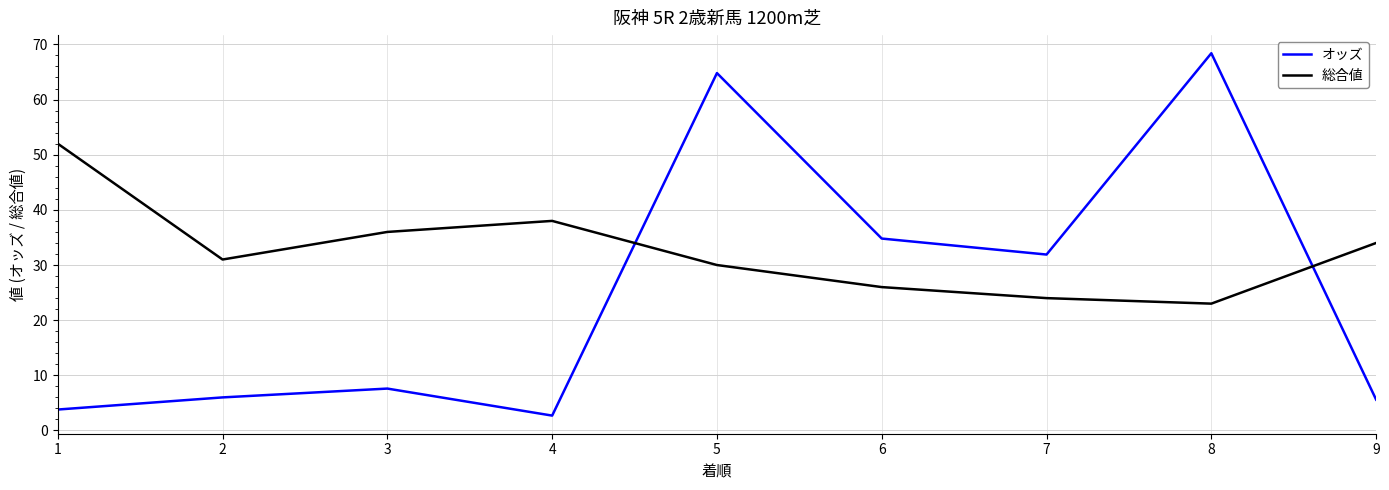

Where is オッズ nearest to the value 35?

6